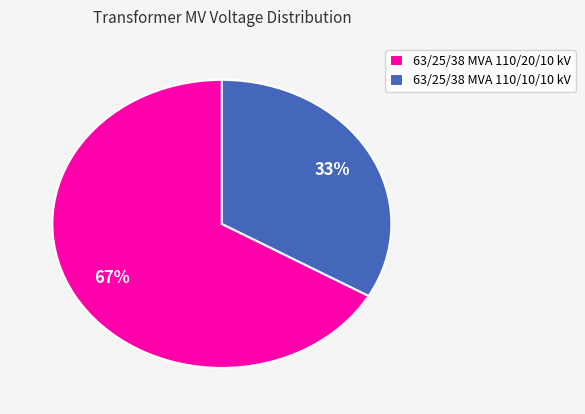

How many segments does this pie chart have?

2